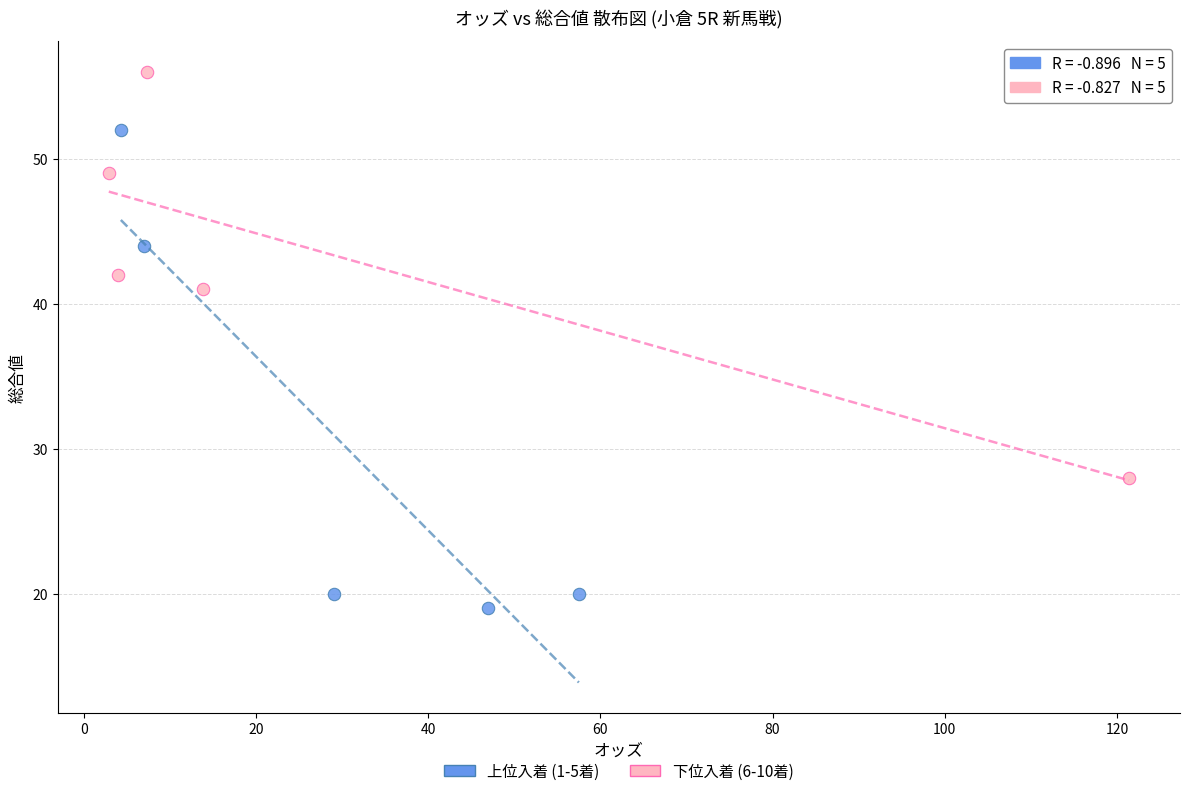

Which series has the largest Y range (max minus min)?

上位入着 (1-5着)